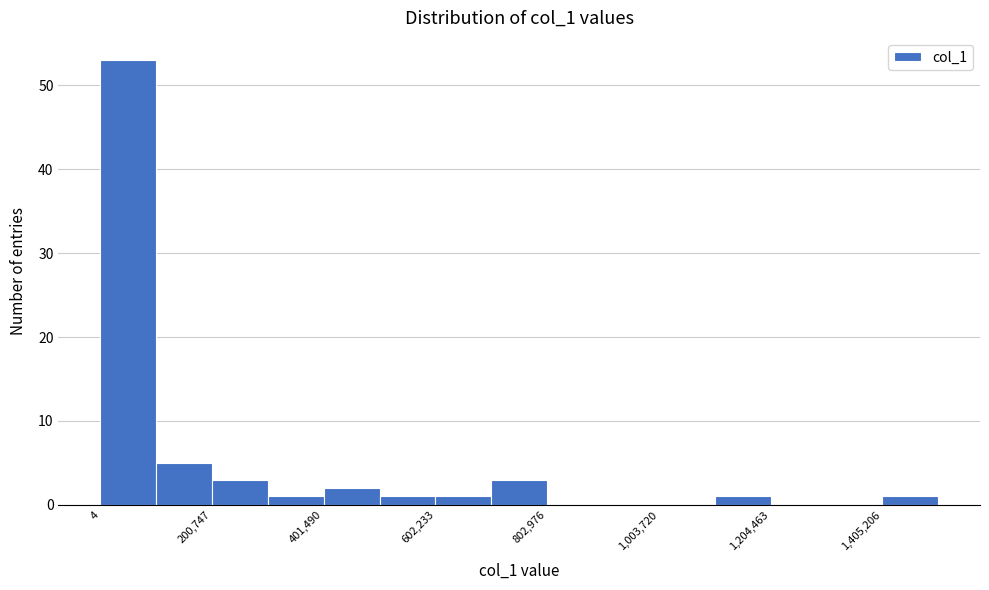

Around what value on the x-axis is the tallest bar? Give the approximate position of its centre, as read against the axis.

50000